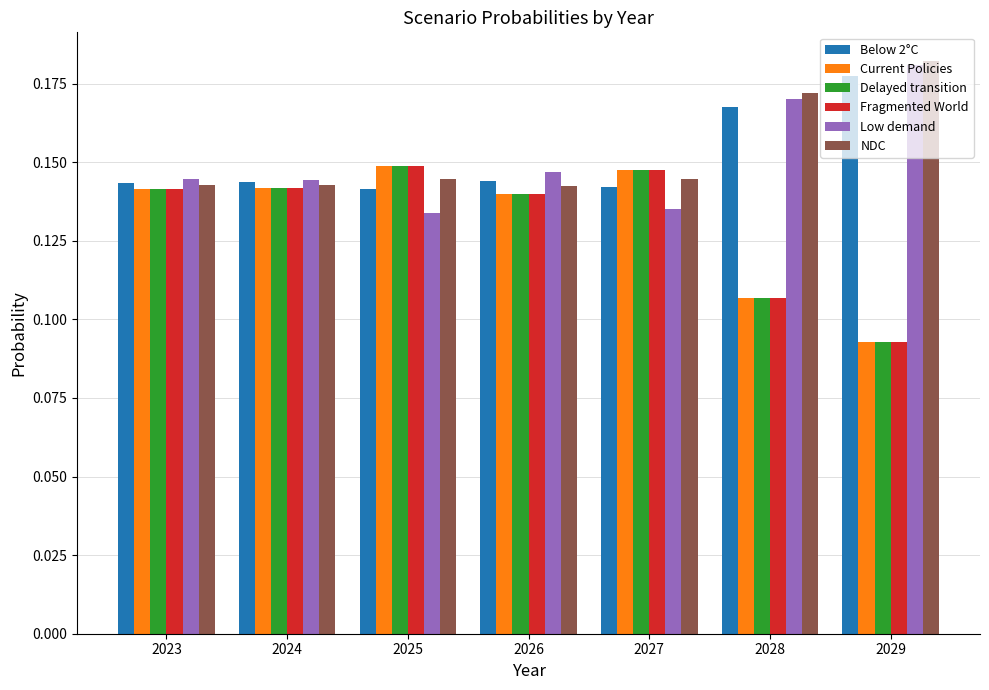

At how many categories does at least one series exceed 0?

7